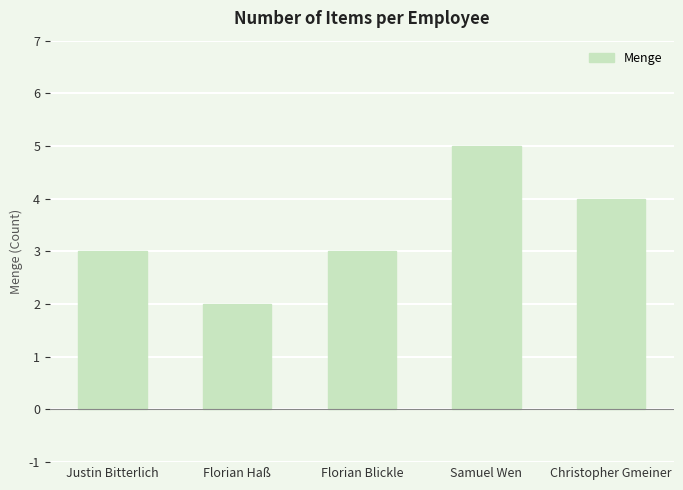

What is the approximate value at Florian Blickle?

3